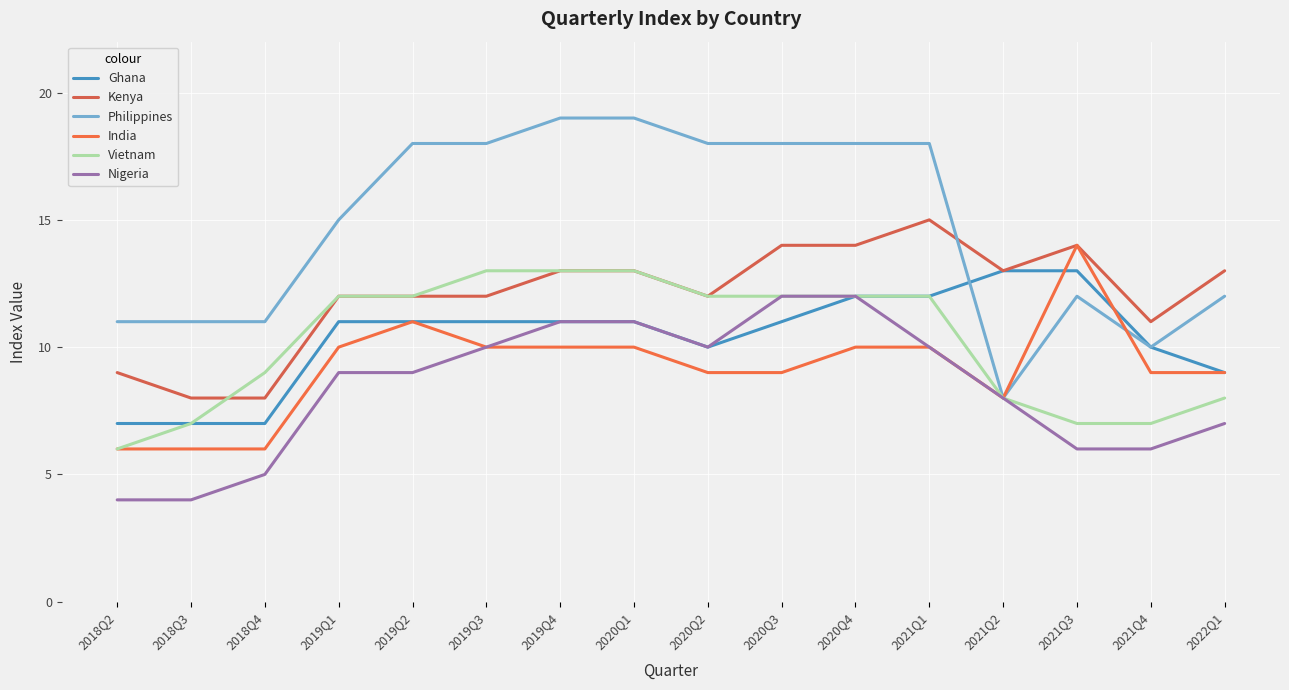

What value does the Kenya series have at 2018Q3?

8